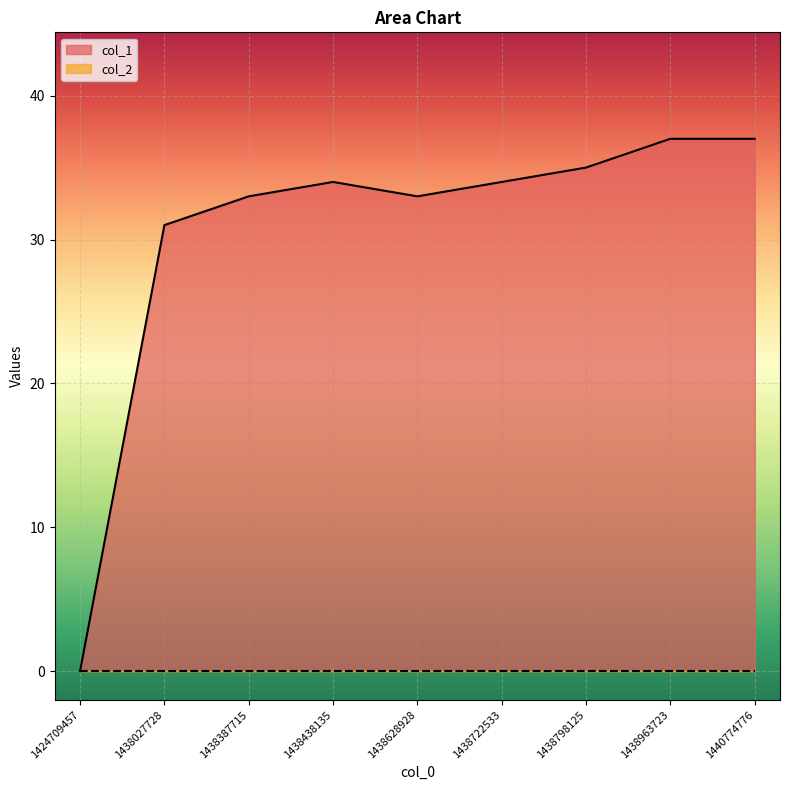

What is the maximum value shown in the chart?

37